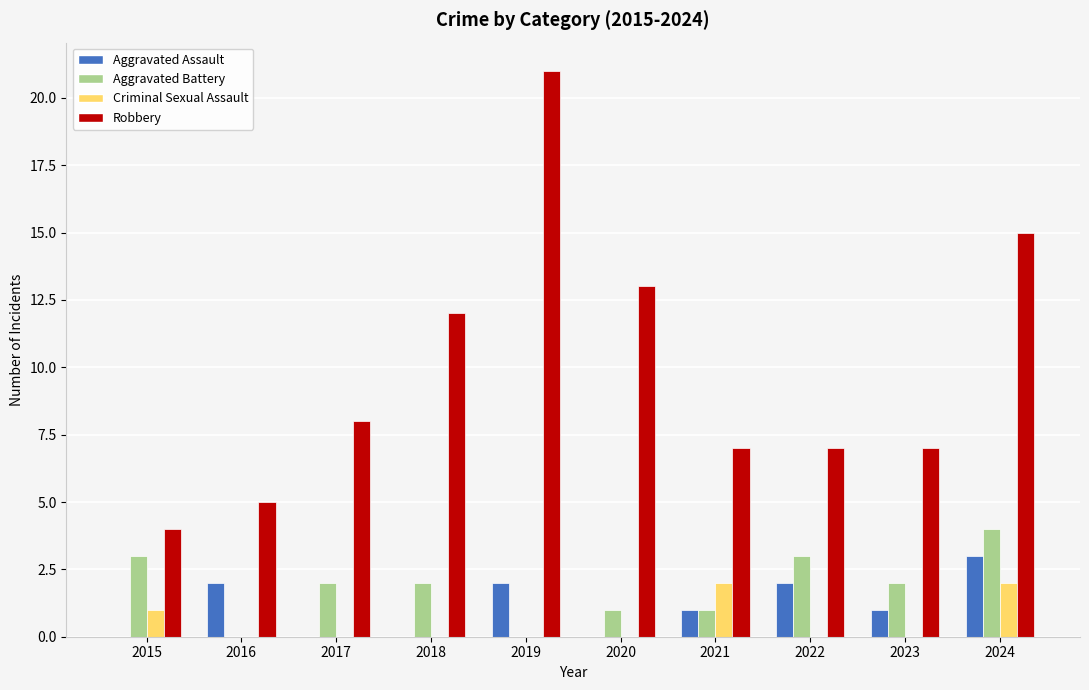

Reading left to right, transcribe all the data shown in this chart.

Aggravated Assault: 2015=0	2016=2	2017=0	2018=0	2019=2	2020=0	2021=1	2022=2	2023=1	2024=3
Aggravated Battery: 2015=3	2016=0	2017=2	2018=2	2019=0	2020=1	2021=1	2022=3	2023=2	2024=4
Criminal Sexual Assault: 2015=1	2016=0	2017=0	2018=0	2019=0	2020=0	2021=2	2022=0	2023=0	2024=2
Robbery: 2015=4	2016=5	2017=8	2018=12	2019=21	2020=13	2021=7	2022=7	2023=7	2024=15